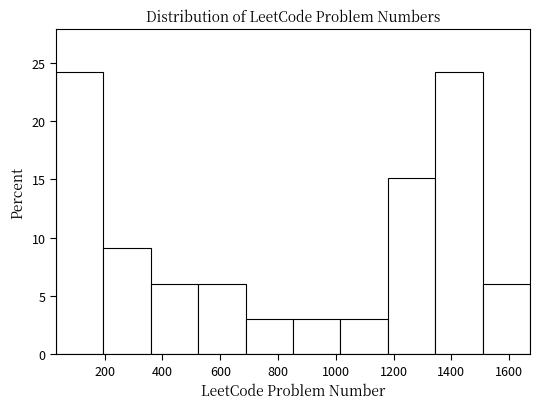

What is the height of the bar covering 40 to 200 on the x-axis? Neither the bar edges nor the heights are printed on the chart, so give them approximately, as read against the axes.

24